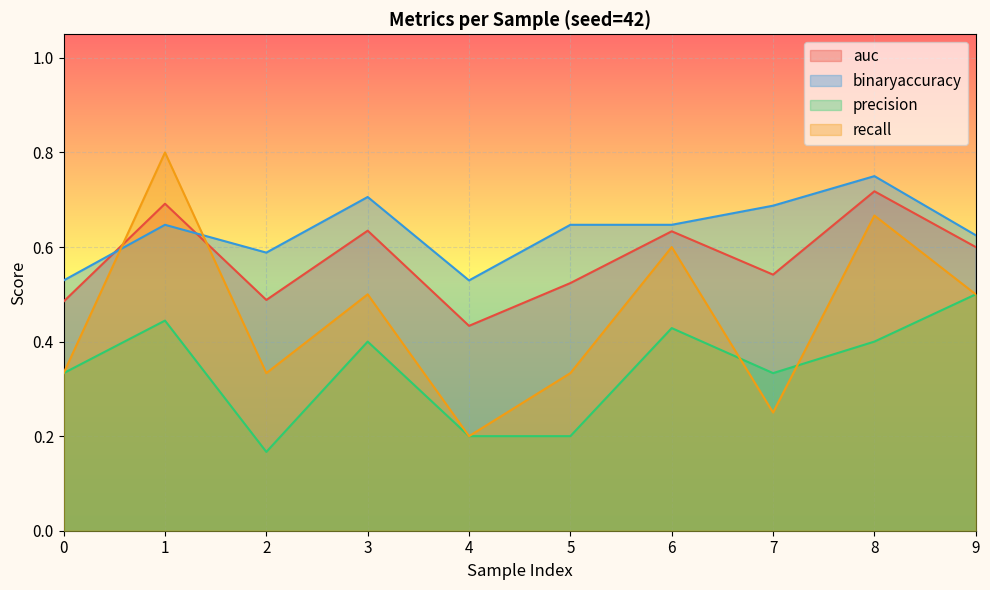

The auc series shows 0.4 at 4. True or false?

True